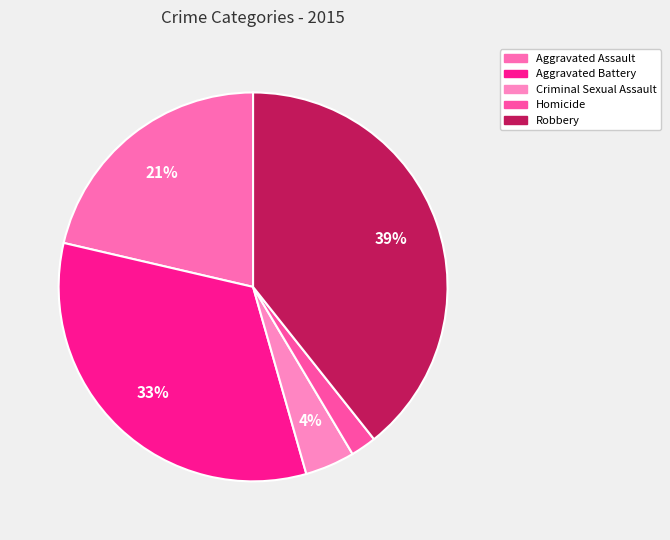

To the nearest percent, what is the combined percentage of Homicide and Robbery?

41%